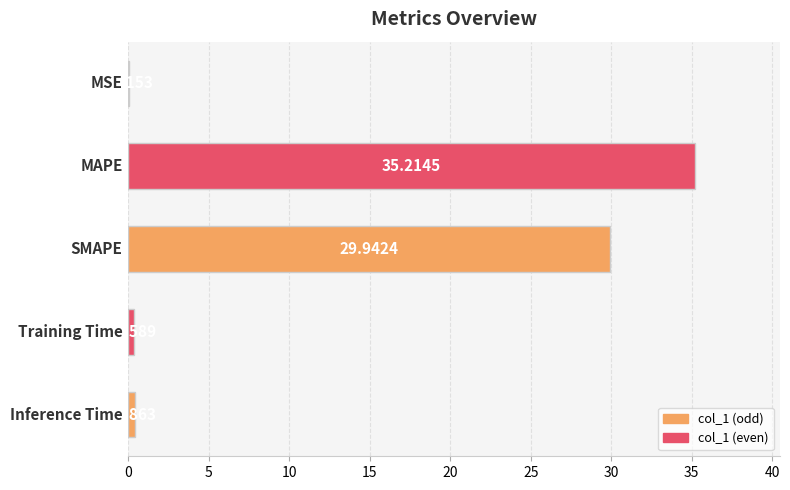

What is the sum of all values?

65.9